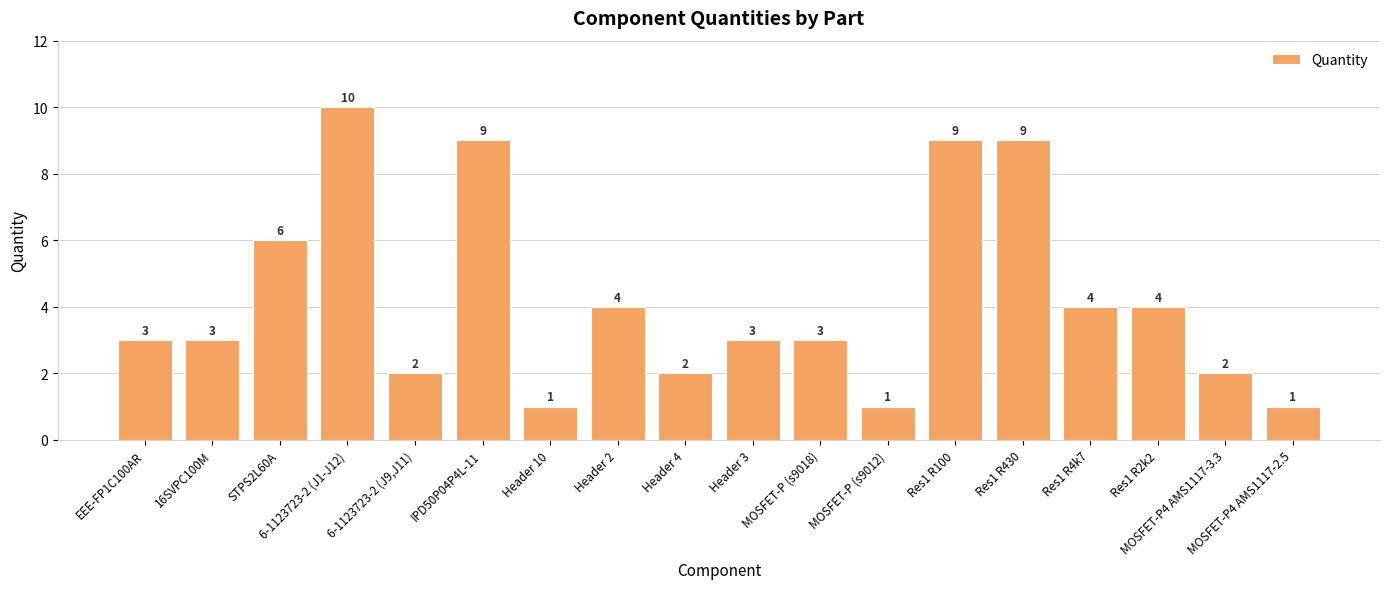

What is the approximate value at Res1 R100?

9